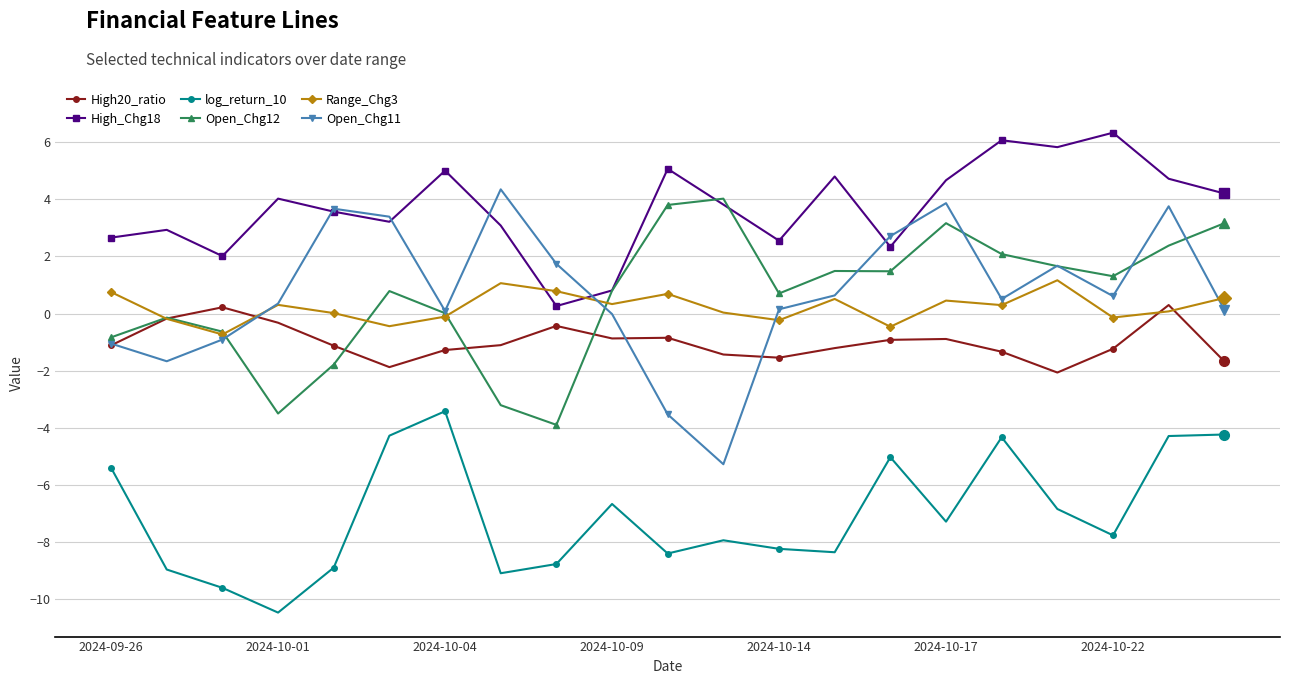

What is the highest value of the Open_Chg11 series?

4.4